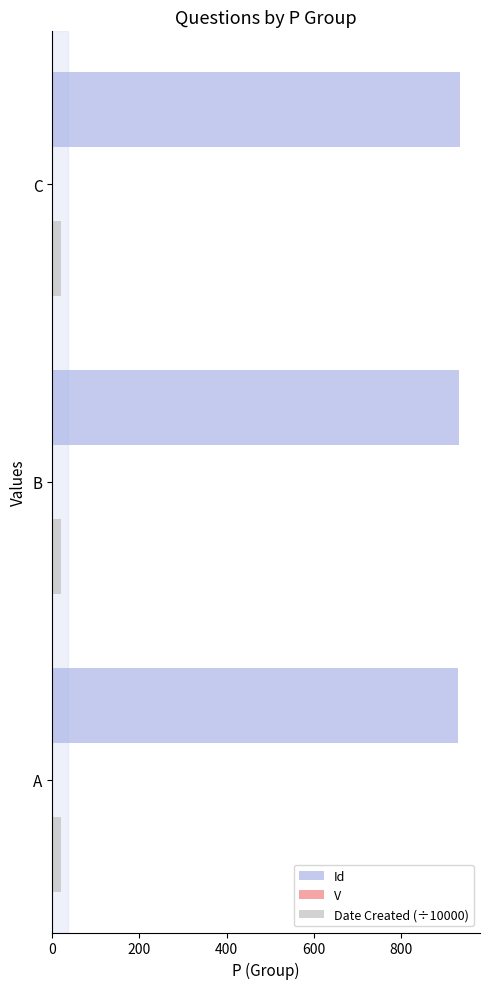

Is it true that Id equals 1408.6 at C?

False